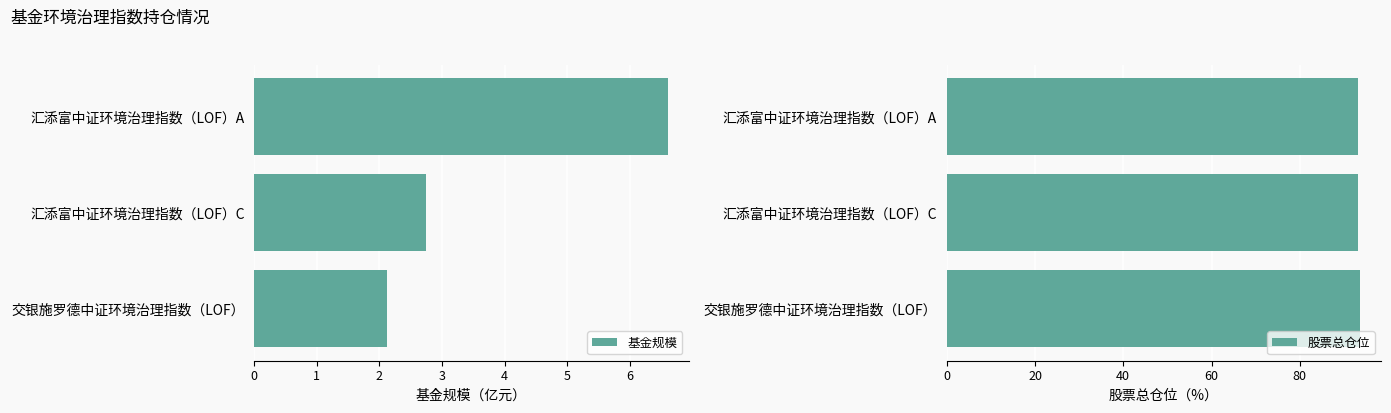

The value of 基金规模 at 汇添富中证环境治理指数（LOF）C is 4.1. True or false?

False